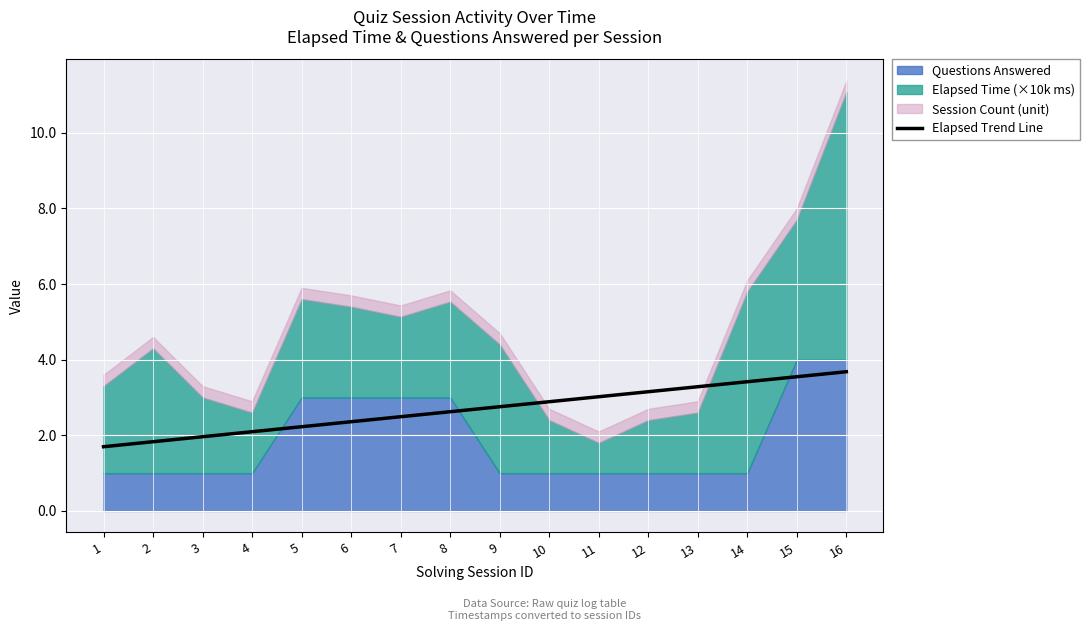

The Elapsed Trend Line series shows 3.5 at 15. True or false?

True